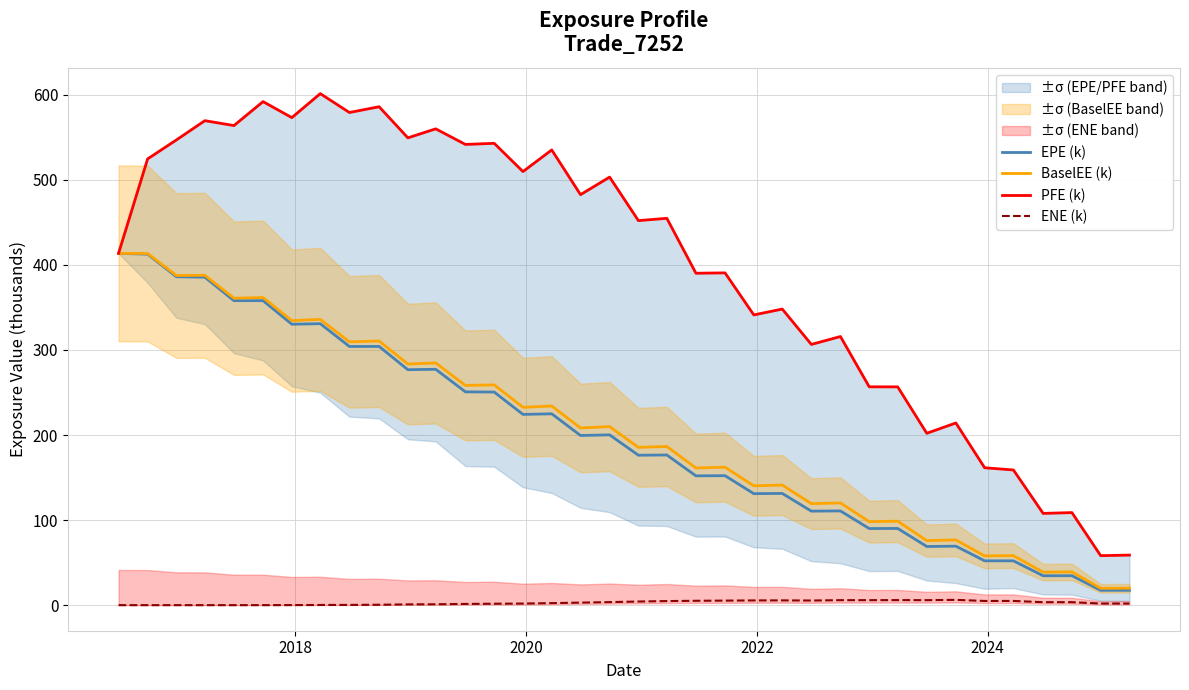

What is the highest value of the BaselEE (k) series?

413.6